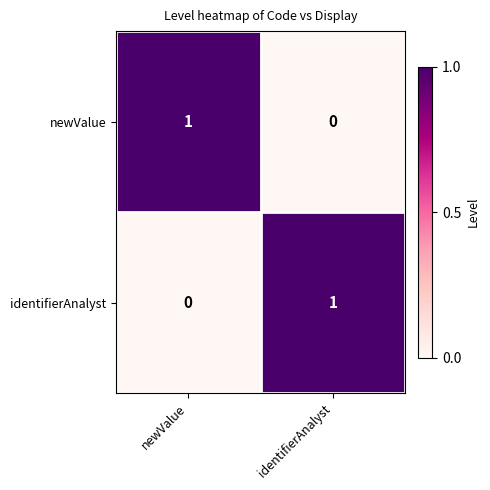

At which label does newValue reach its peak?

newValue